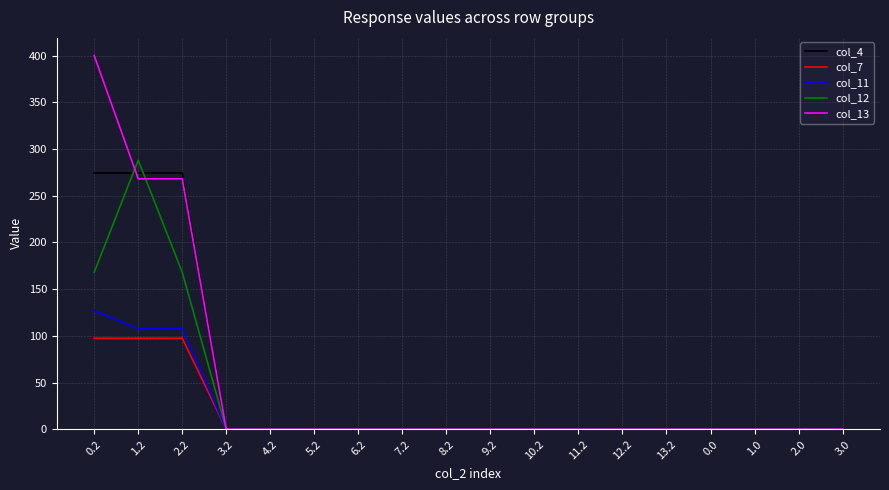

True or false: col_4 has a value of -115.2 at 10.2.

False